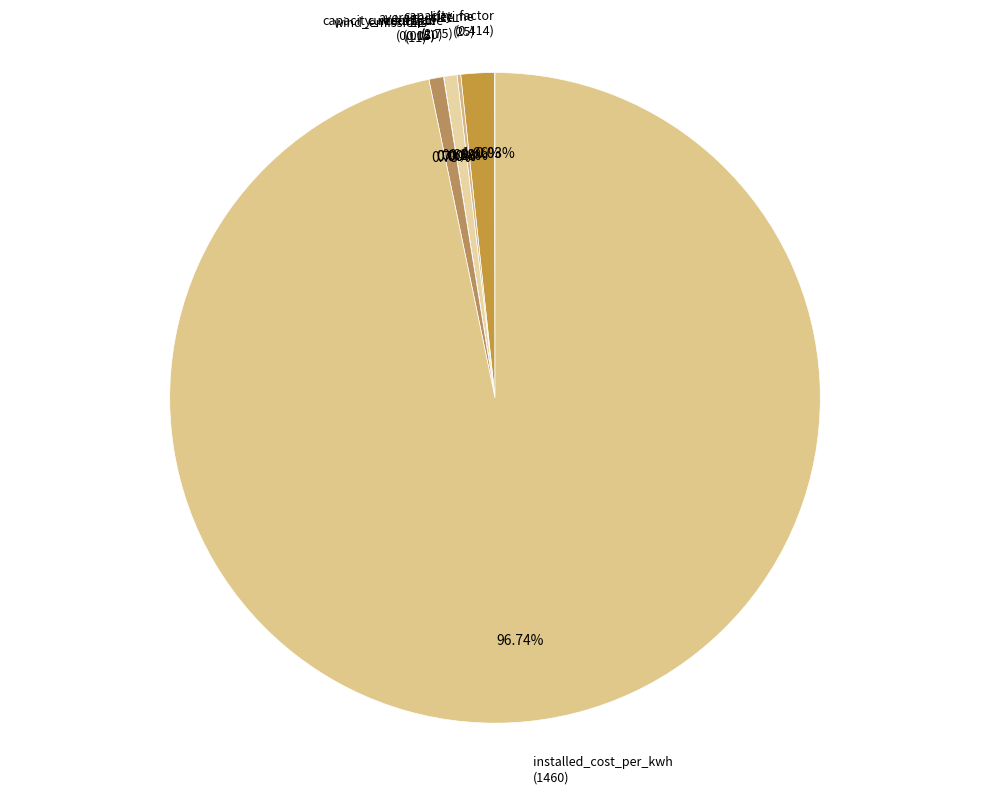

What is the smallest slice in the pie chart?

current_ptc